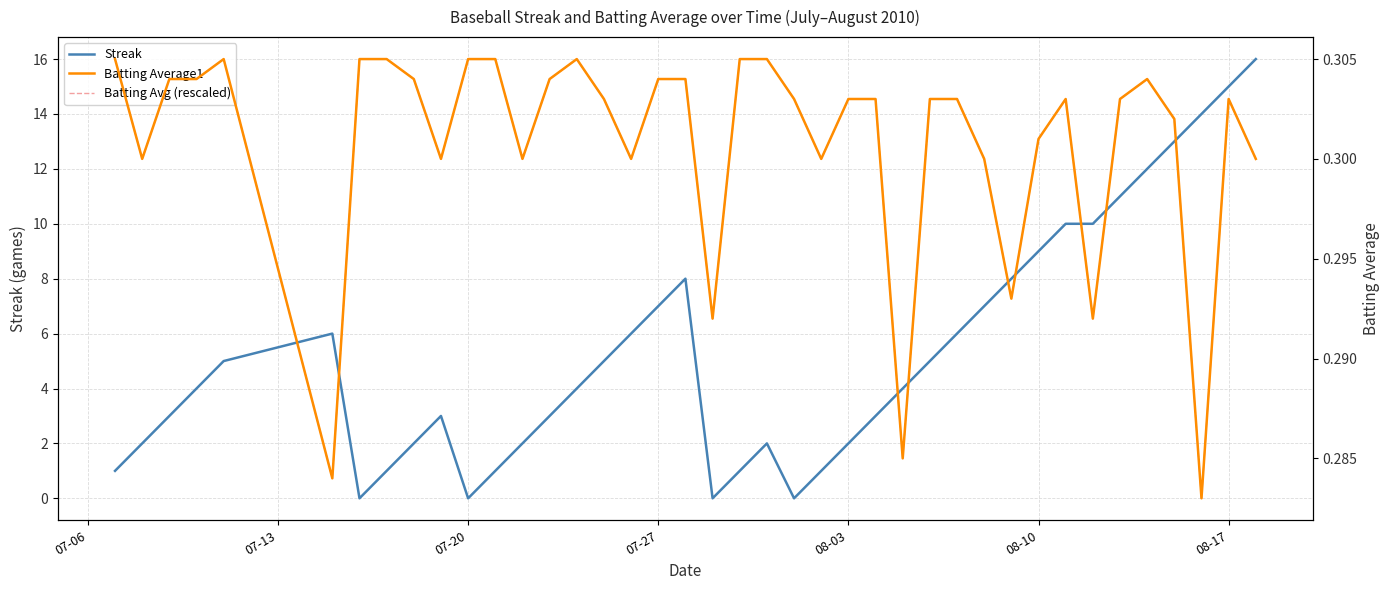

At how many categories does at least one series exceed 8?

36